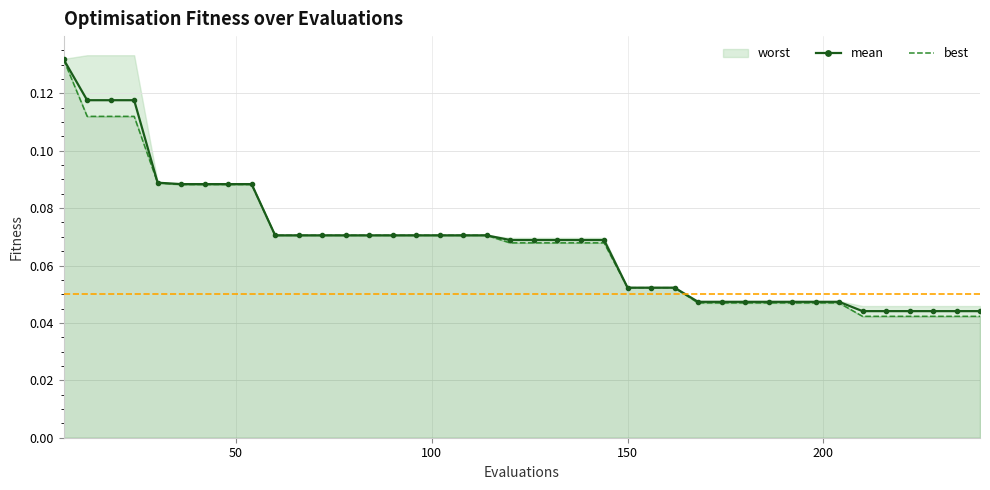

How many mean values are between 0 and 1?

40